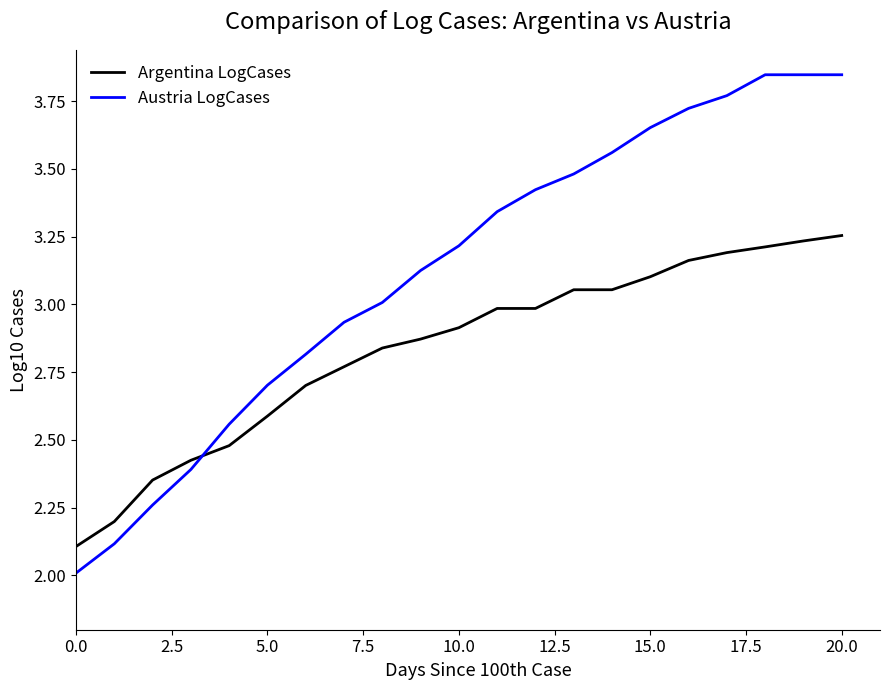

What is the difference between the maximum and minimum values in the Argentina LogCases series?

1.1